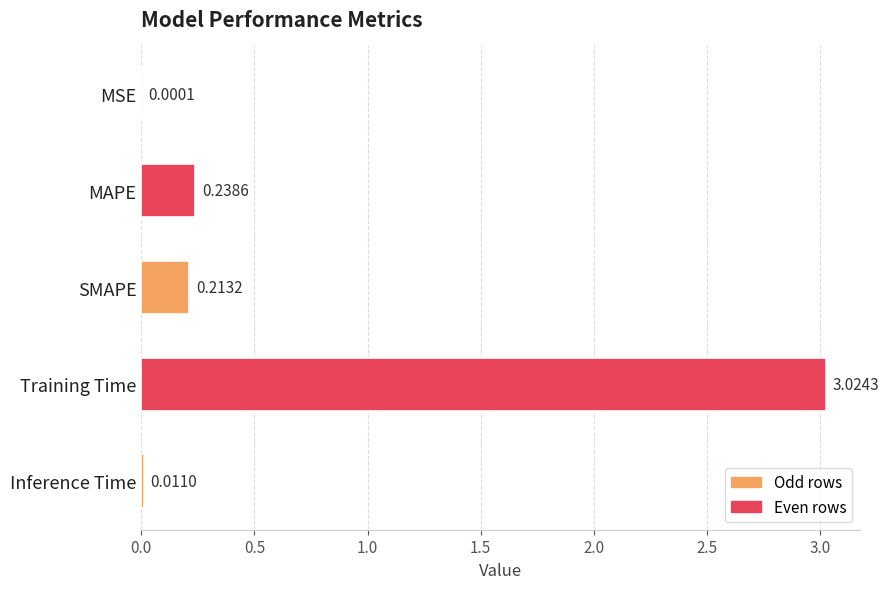

Which label corresponds to the largest value in the chart?

Training Time